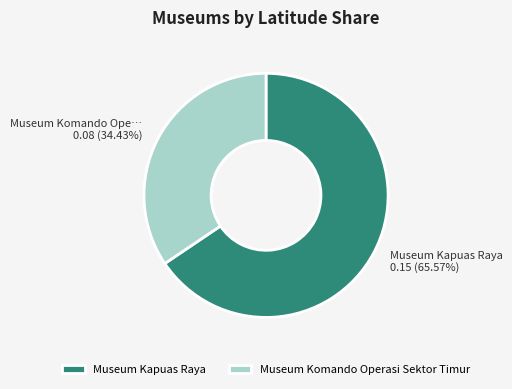

Is it true that Museum Komando Operasi Sektor Timur is 49% of the pie?

False